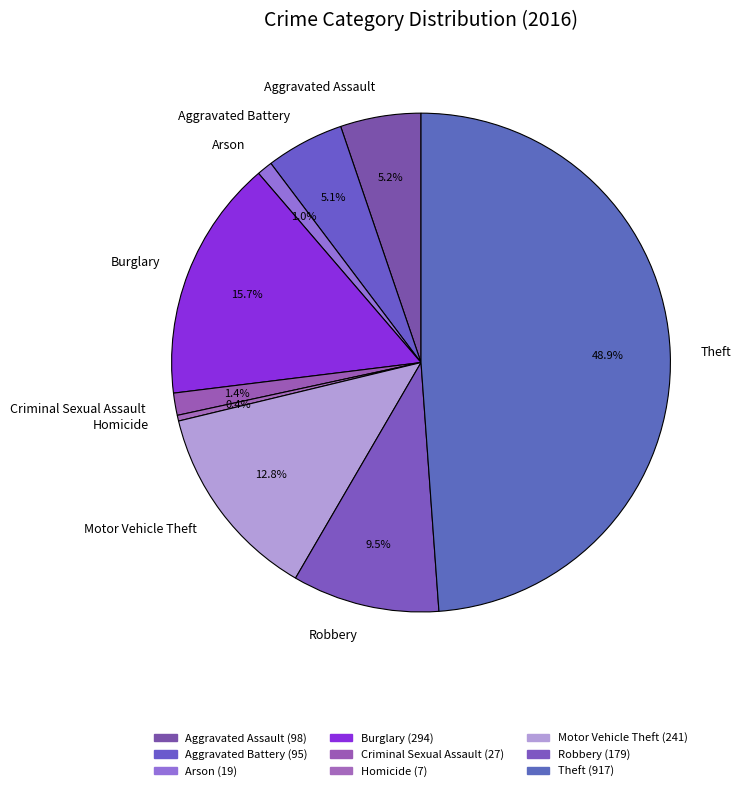

What is the largest slice in the pie chart?

Theft